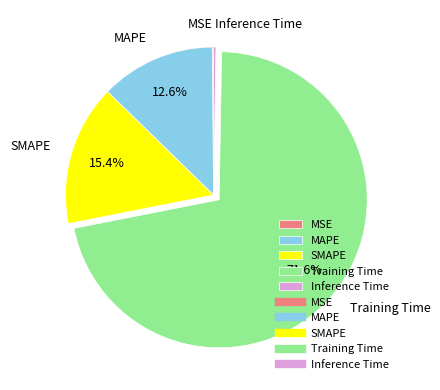

How much of the chart is everything except Training Time?

28.4%